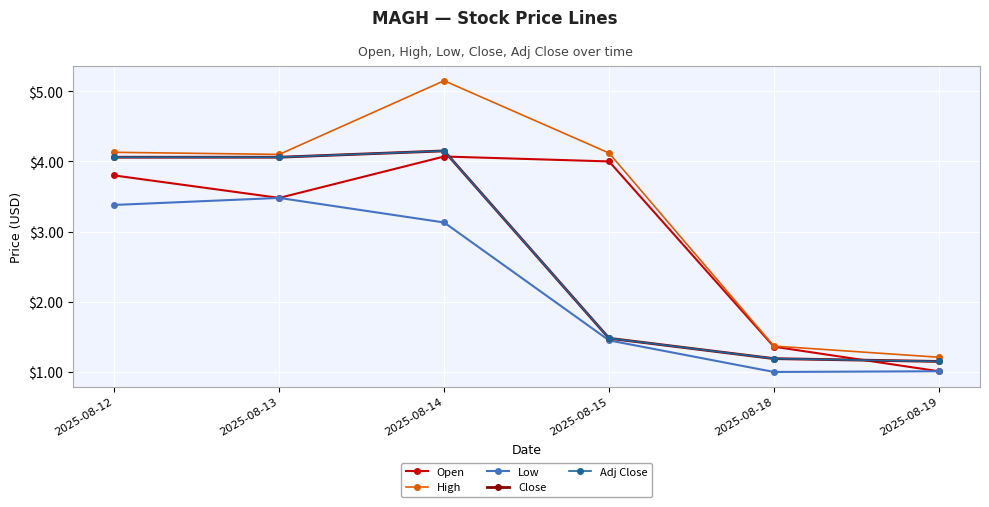

Does the chart have visible grid lines?

Yes